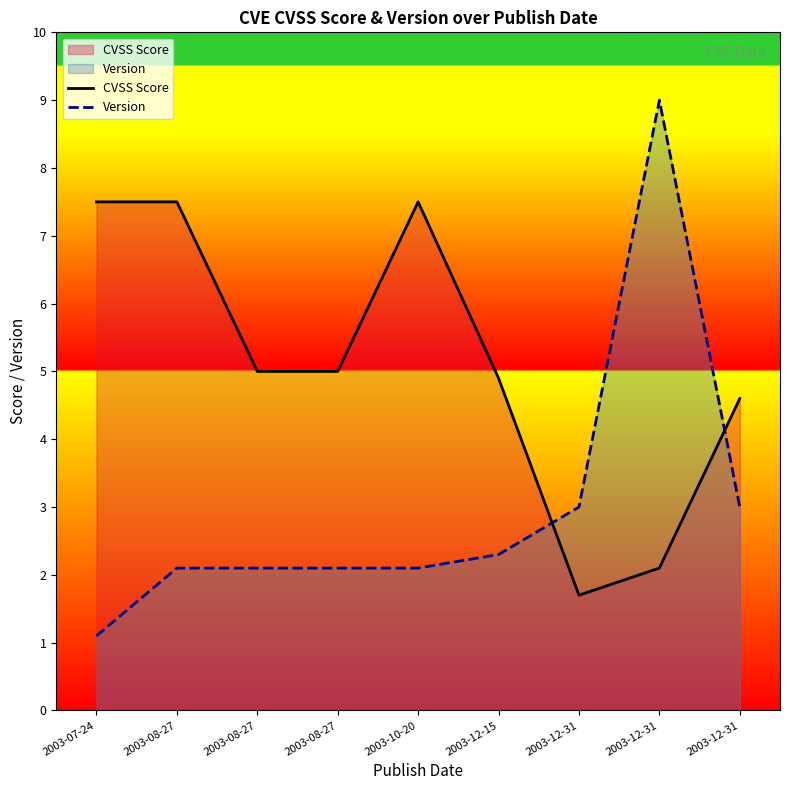

What is the difference between the maximum and second lowest values in the CVSS Score series?

5.4